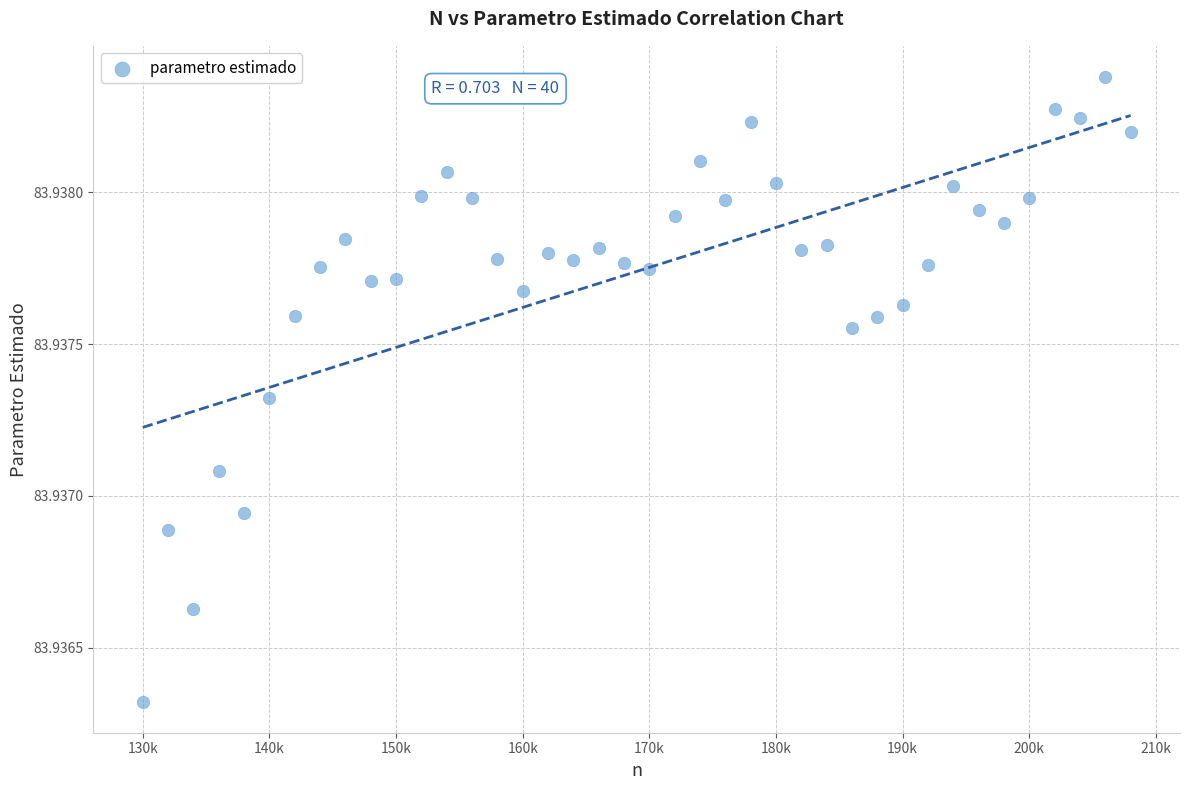

What is the range of X values (max minus min)?

78000.0